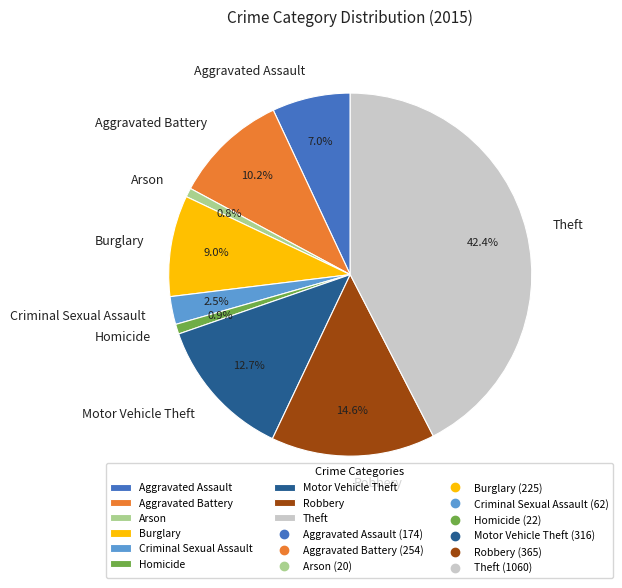

Which slice is the largest?

Theft